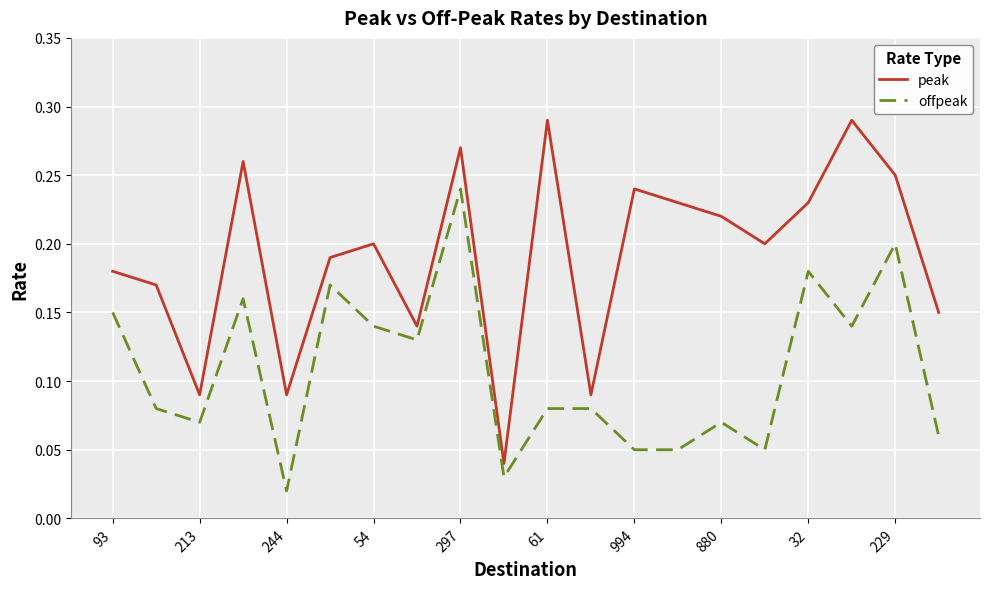

Which series has the largest range (max minus min)?

peak